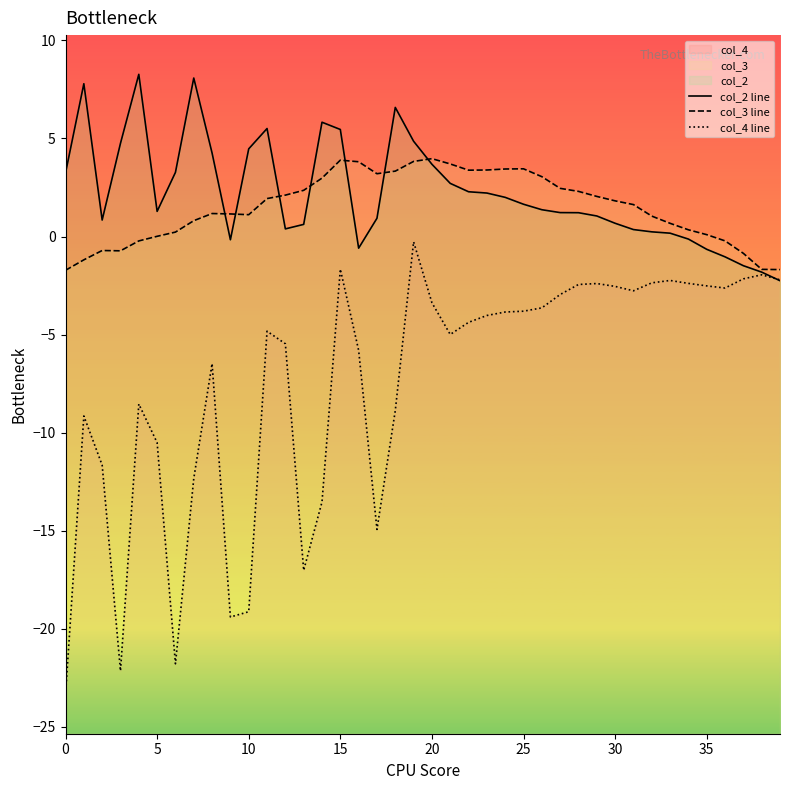

What is the average value of the col_4 line series?

-7.4